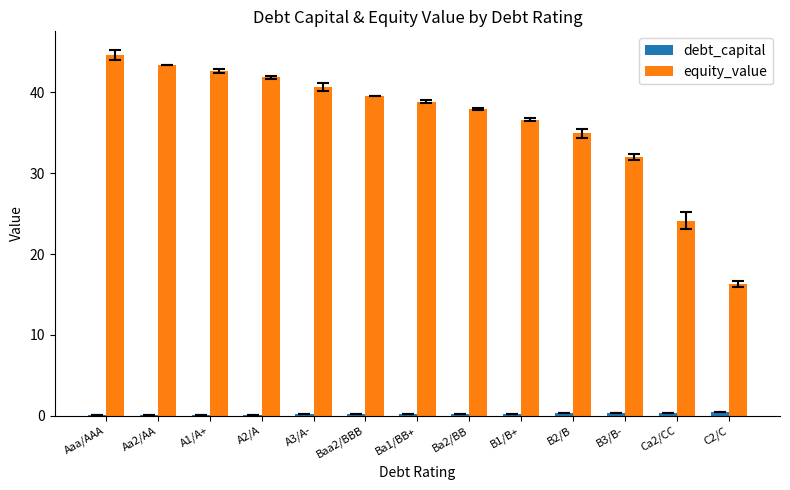

Between B2/B and C2/C, which series saw the biggest shift?

equity_value